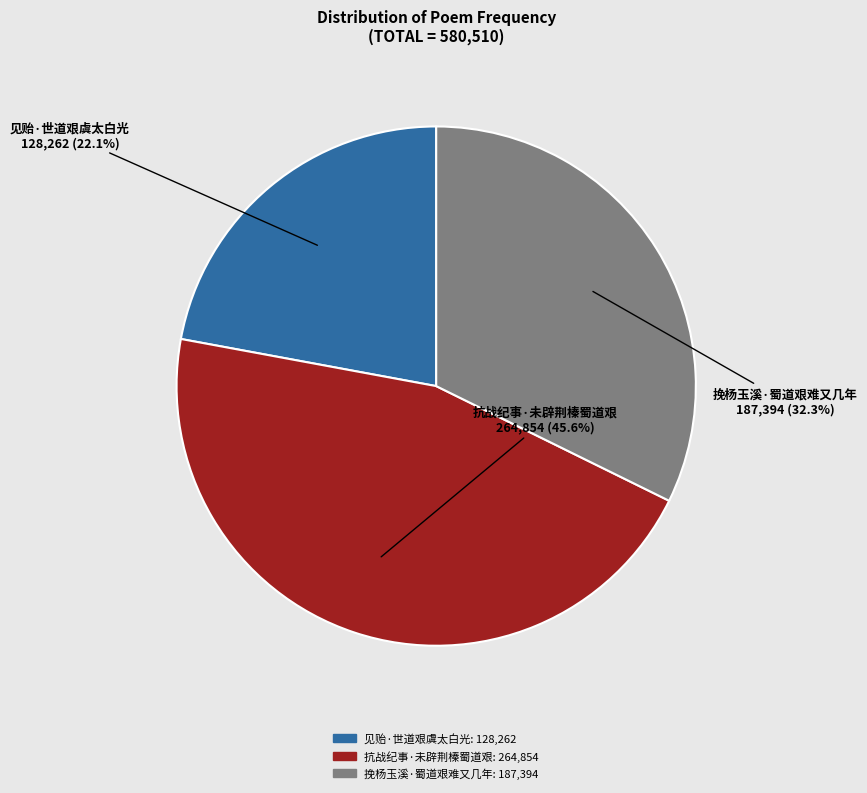

How many segments does this pie chart have?

3